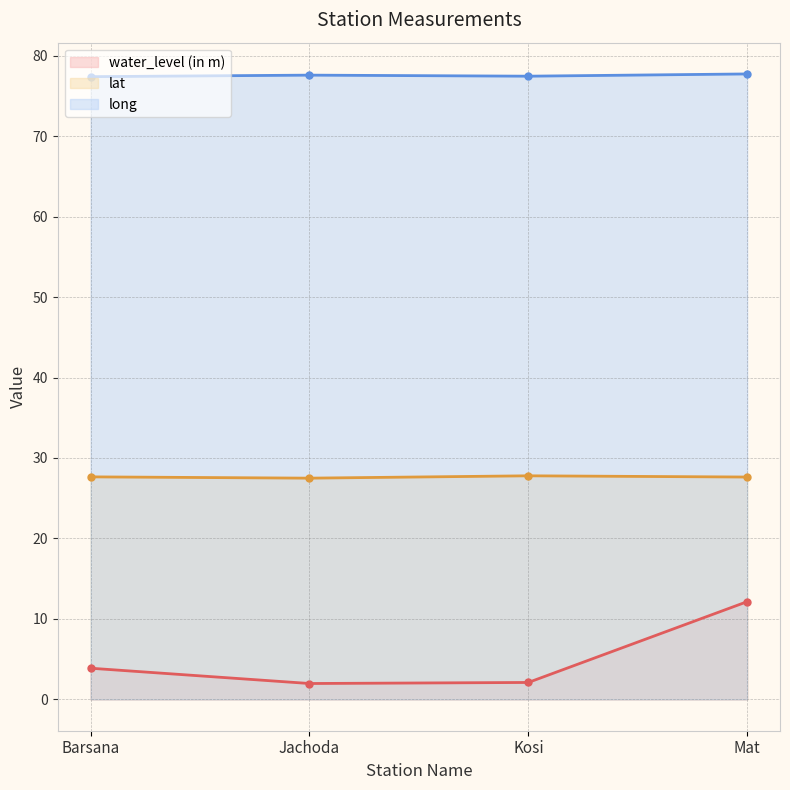

At which category does lat reach its first local valley?

Jachoda